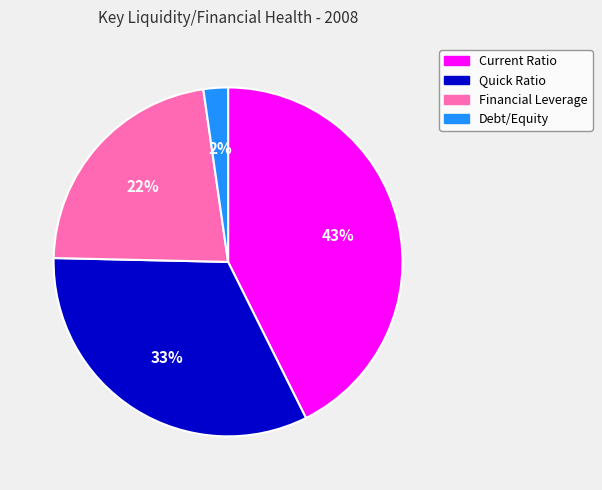

To the nearest percent, what is the average slice percentage?

25%